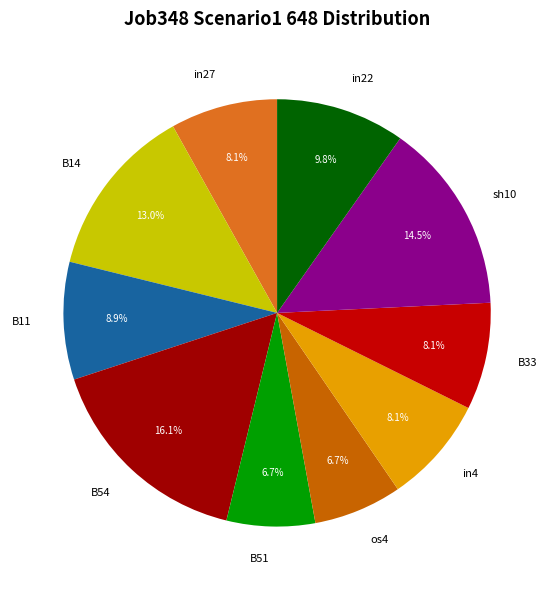

Combined, what portion of the pie is B54 and sh10?

30.6%